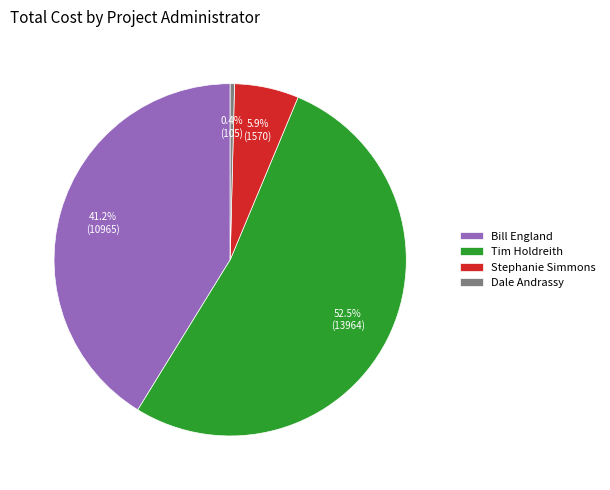

What percentage is the Stephanie Simmons slice, to the nearest percent?

6%